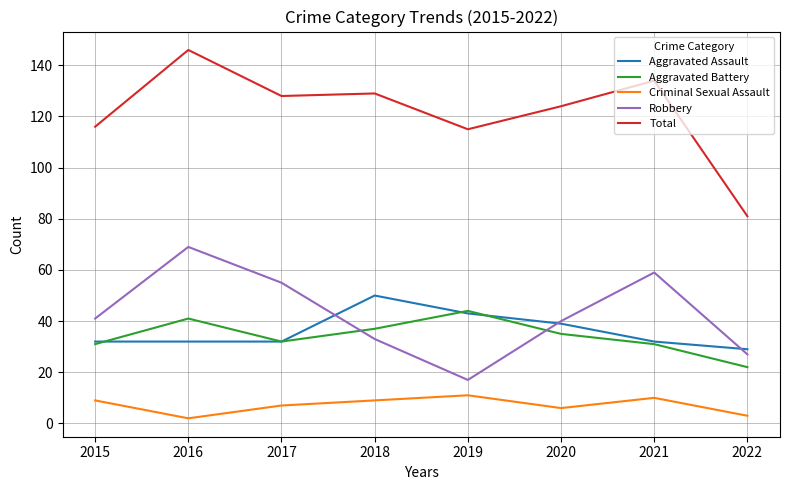

How many lines are shown in the chart?

5